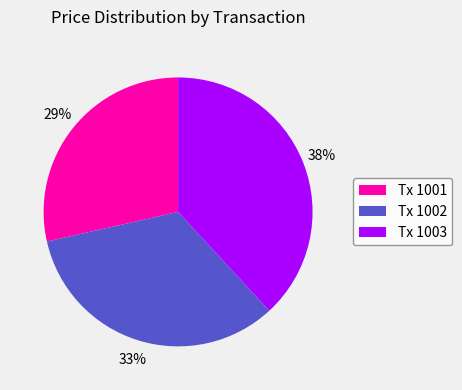

Count the number of slices in the pie.

3